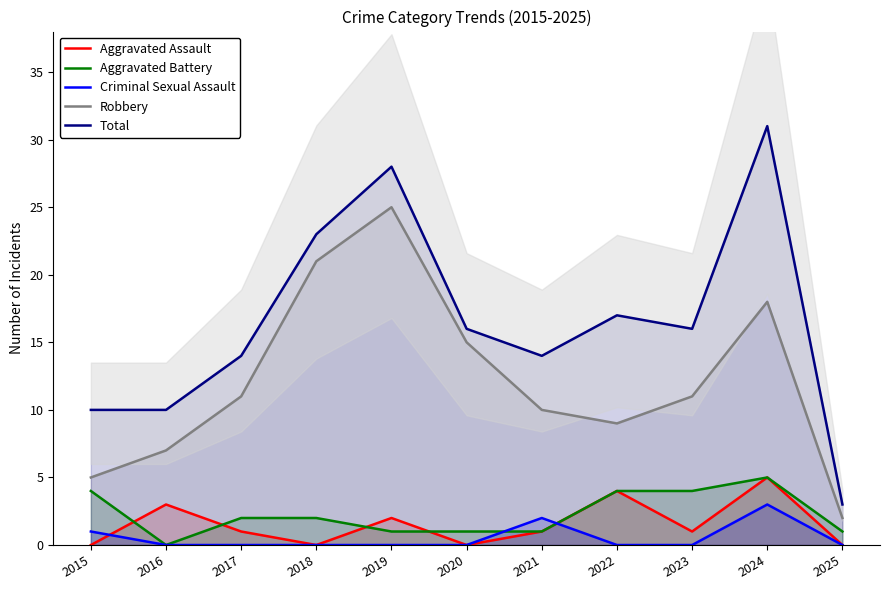

Rank the series at 2020 from lowest to highest value.

Aggravated Assault, Criminal Sexual Assault, Aggravated Battery, Robbery, Total